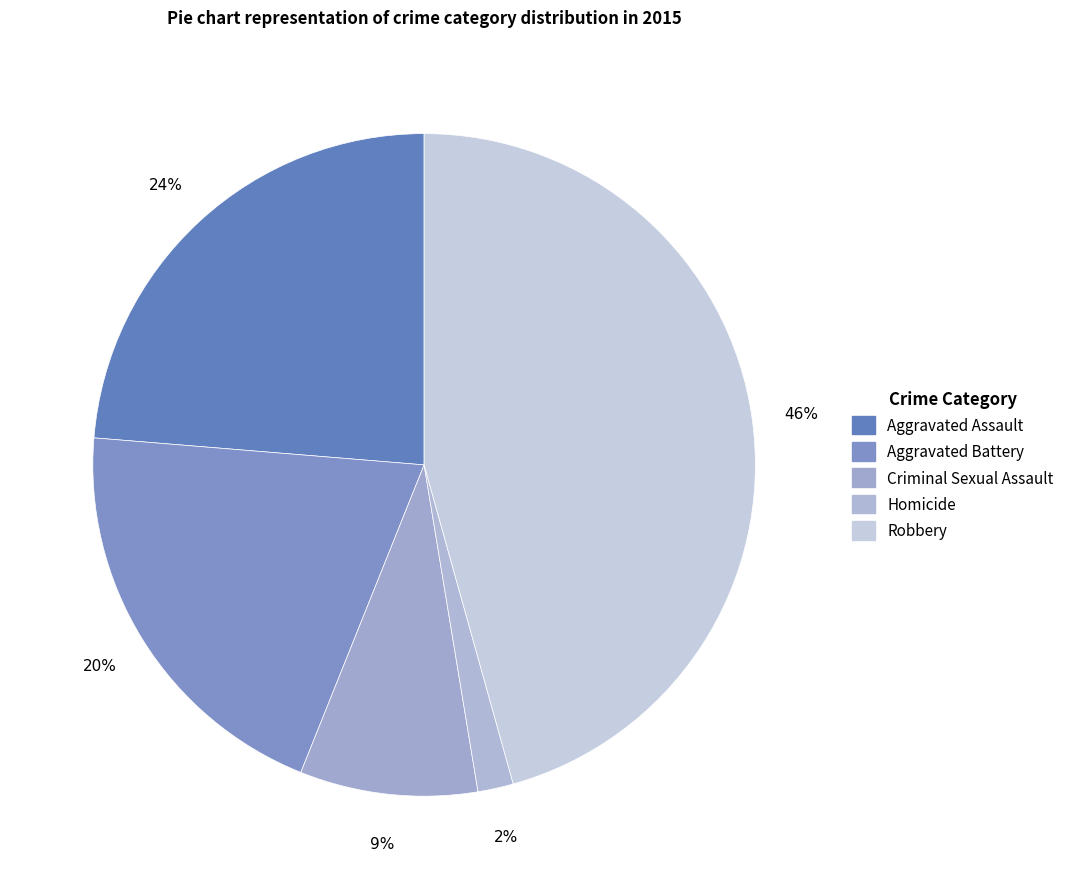

How many slices are in this pie chart?

5